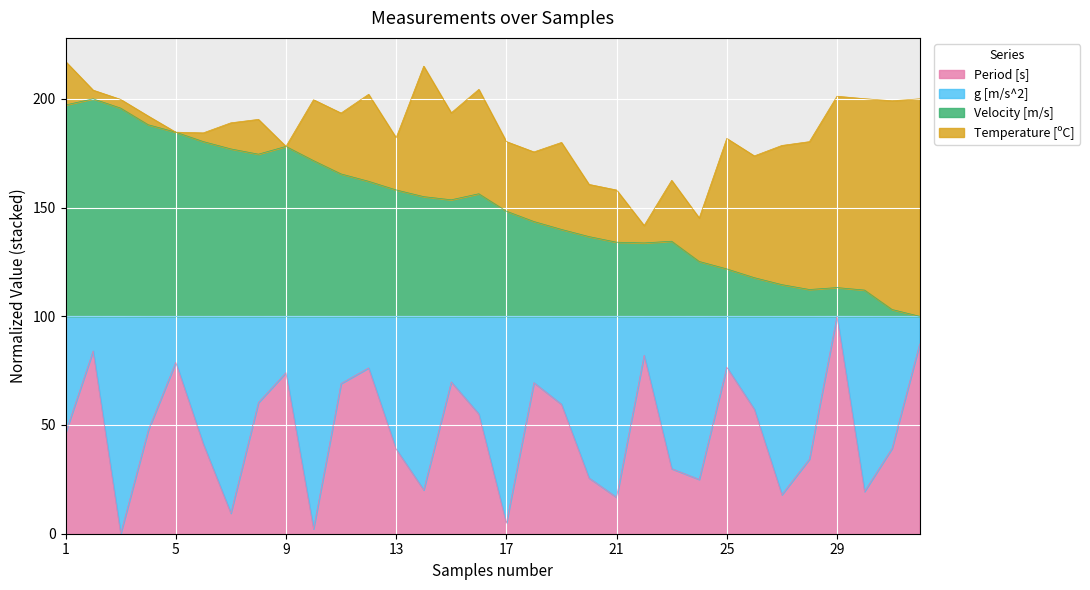

How many interior local peaks does the Velocity [m/s] series have?

5